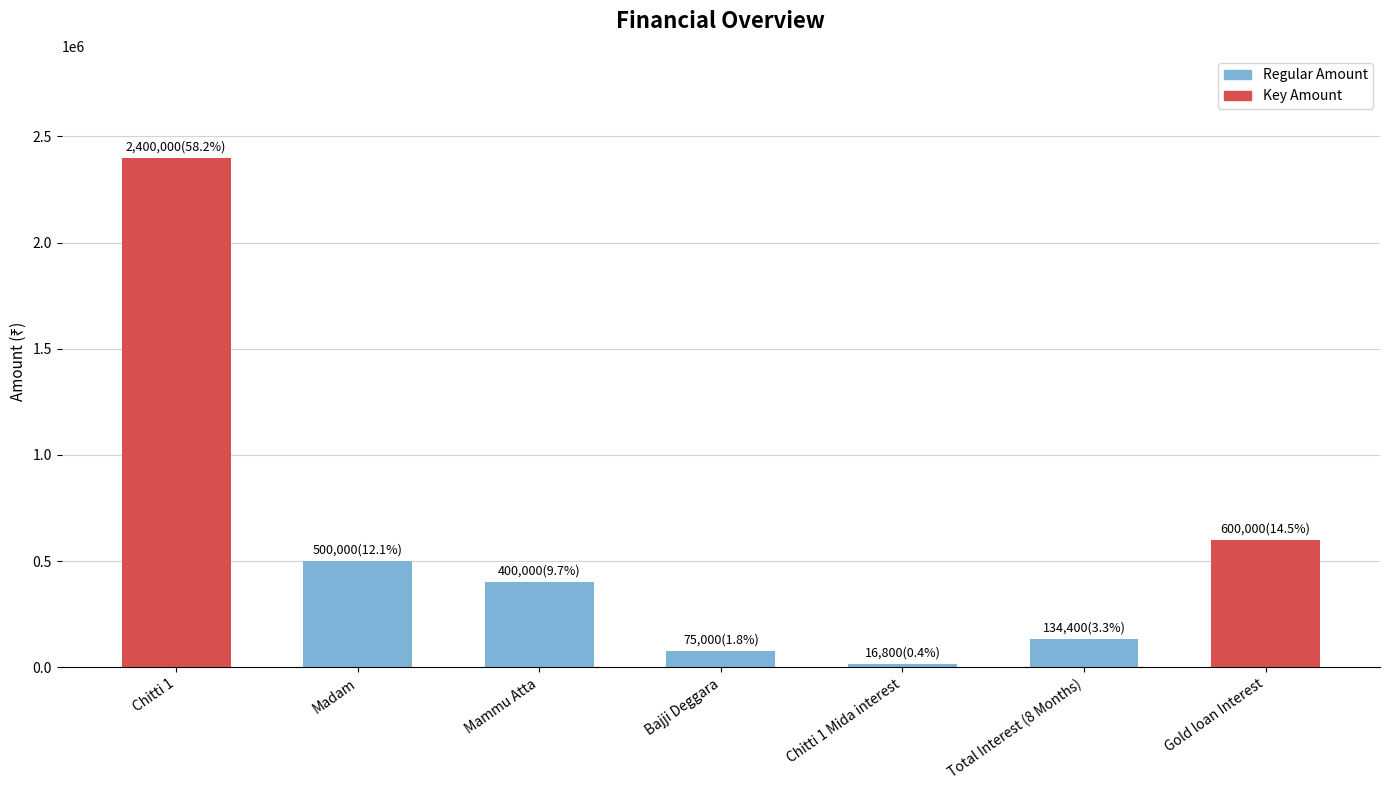

Are the bars grouped side by side (vs. stacked)?

No